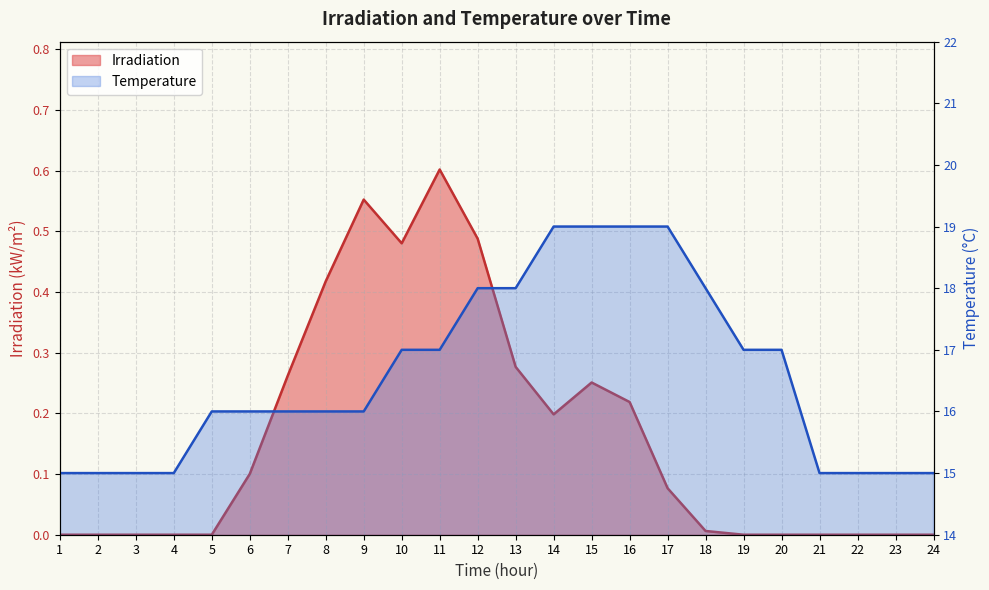

True or false: Irradiation and Temperature cross at least once.

False